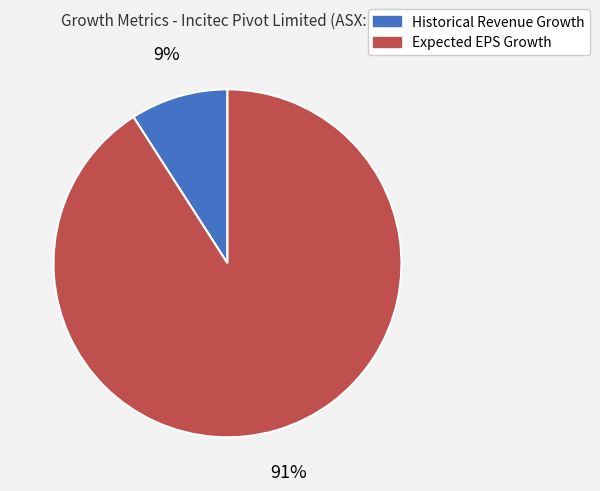

To the nearest percent, what portion does Expected EPS Growth represent?

91%